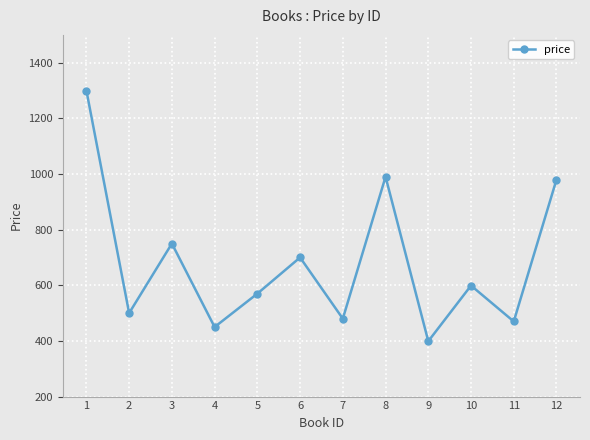

Count the number of data series in this chart.

1